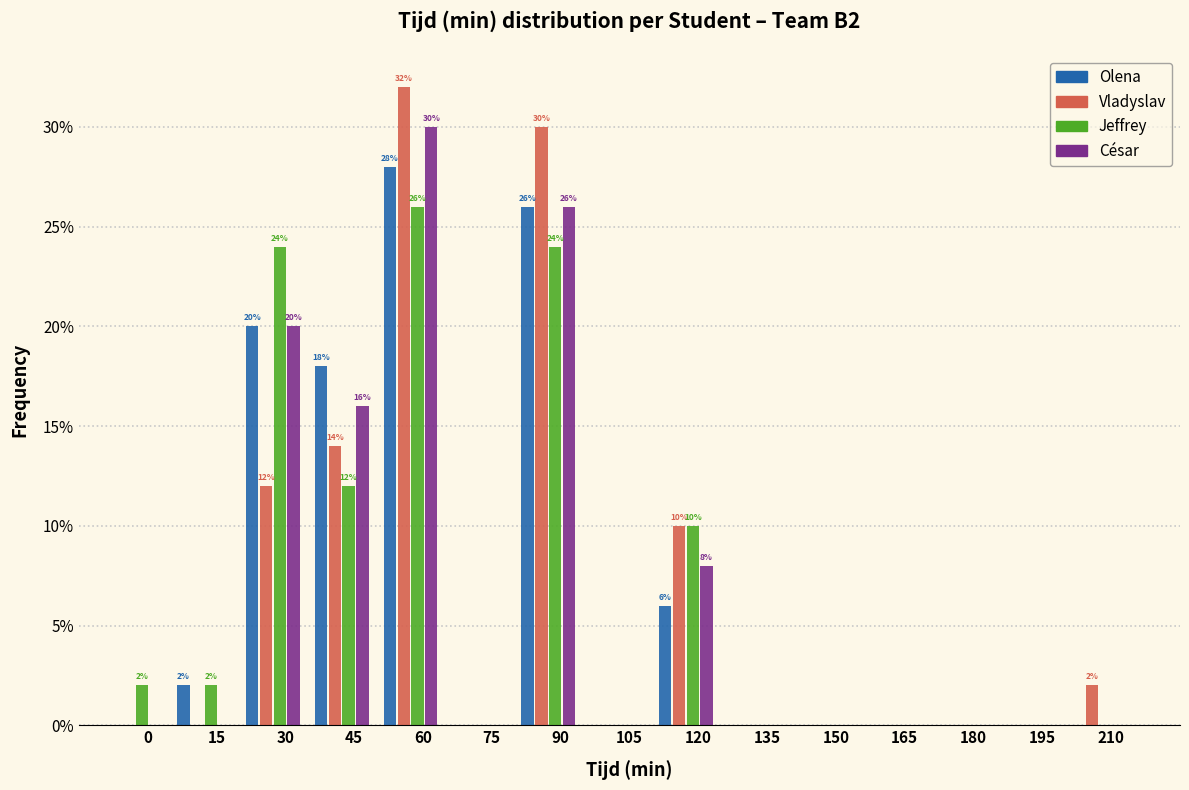

What are all the series names shown in the legend?

Olena, Vladyslav, Jeffrey, César